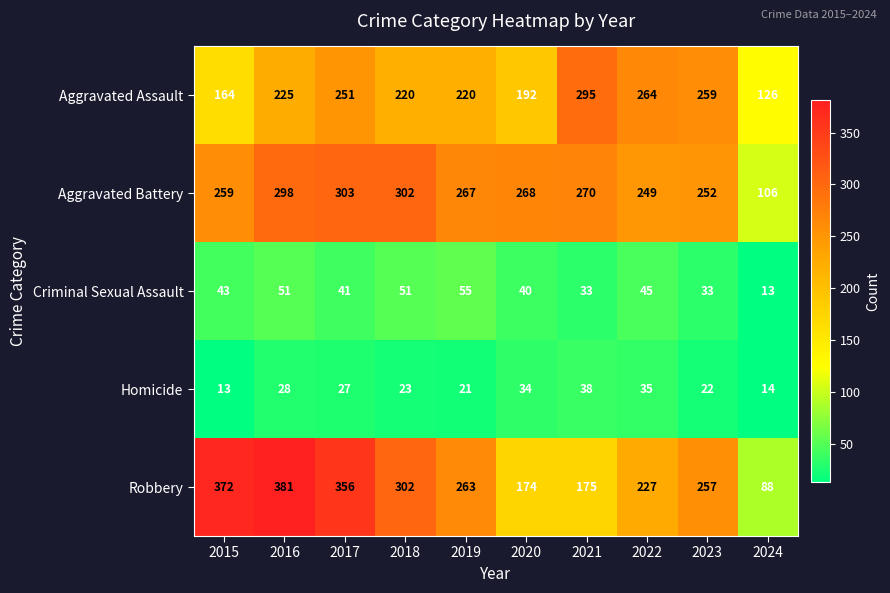

Which series has the largest range (max minus min)?

Robbery